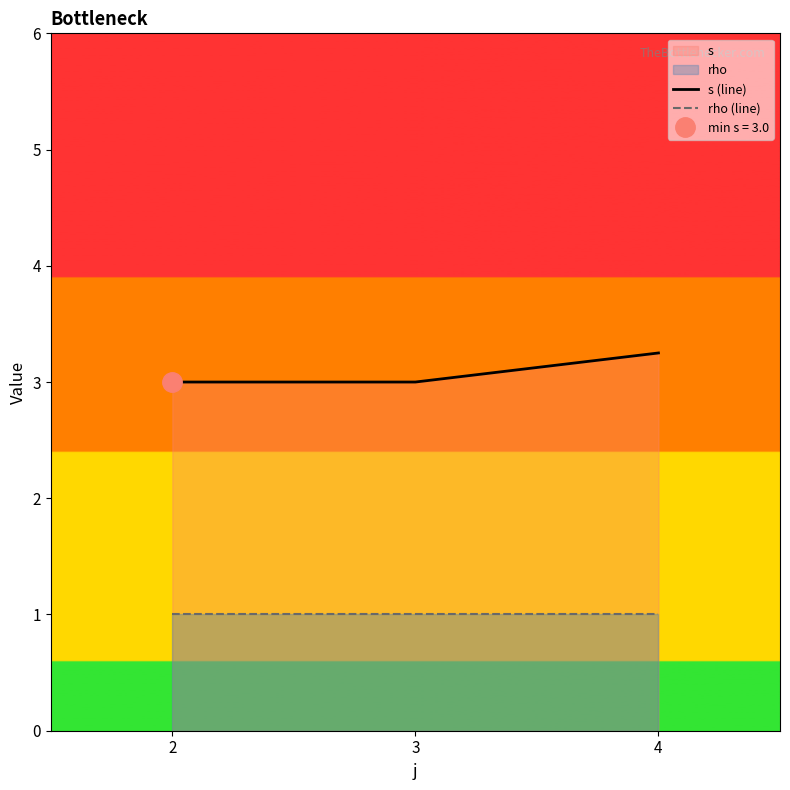

Count the s (line) values in the range 3 to 4.

3